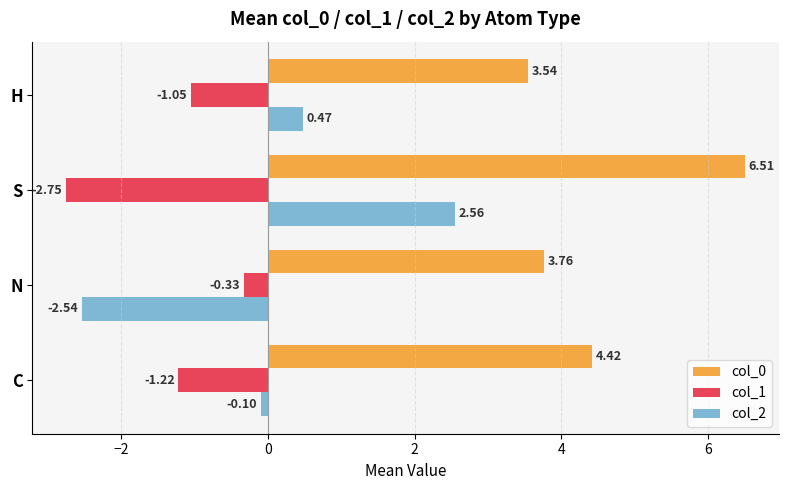

Which series has the widest spread of values?

col_2